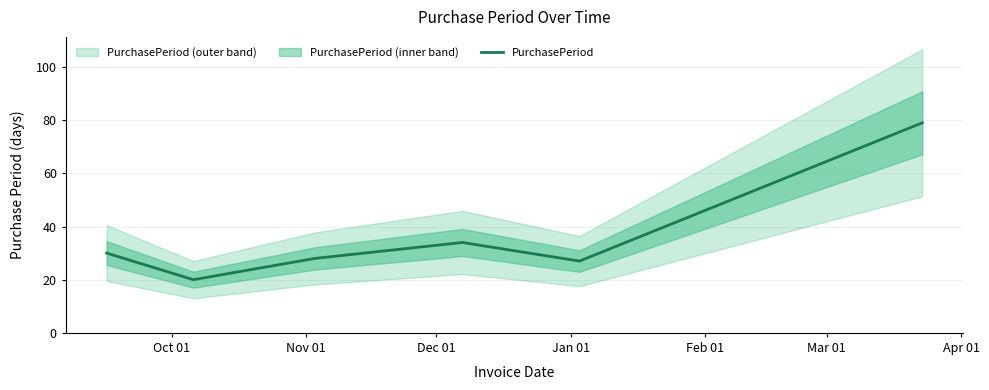

What is the difference between the maximum and minimum values?

59